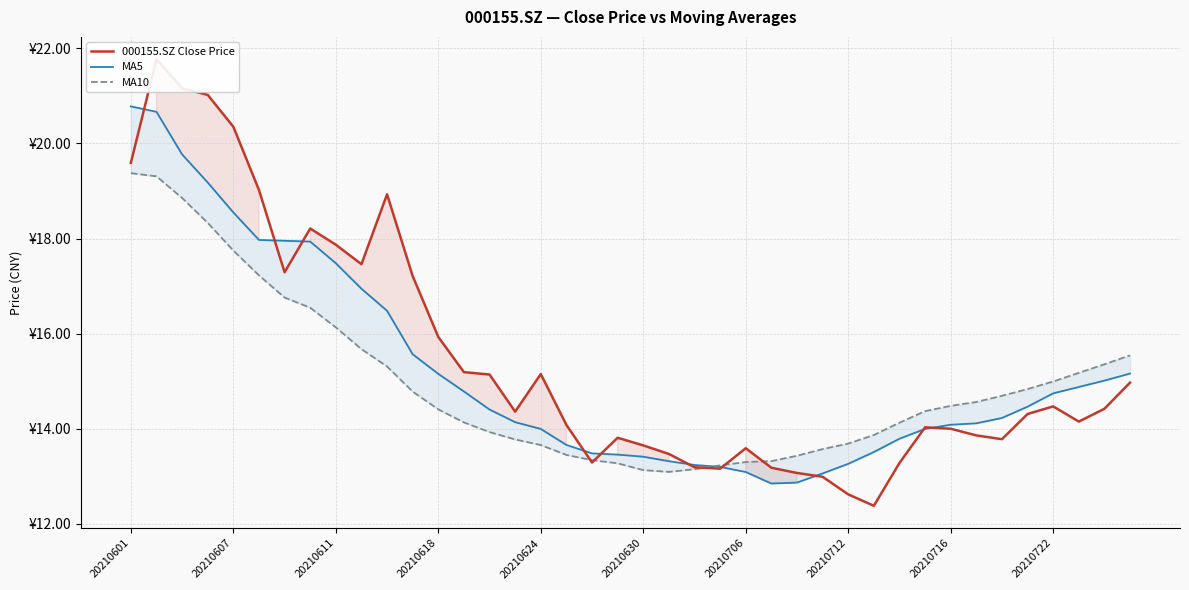

What is the maximum value shown in the chart?

21.8